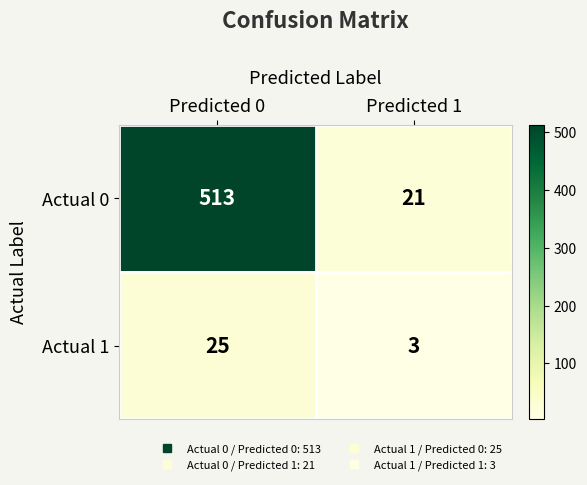

What is the maximum value shown in the chart?

513